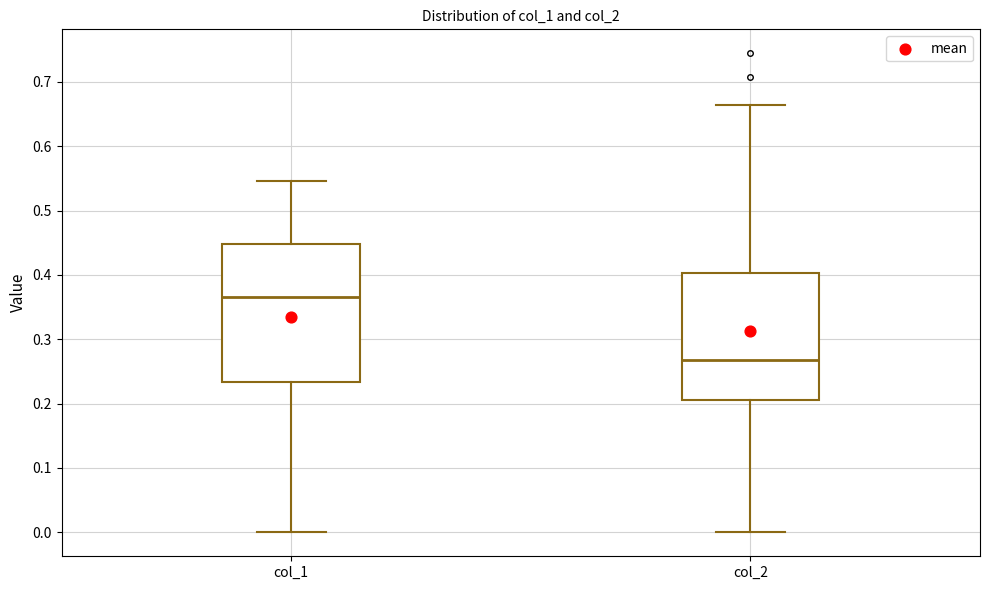

Reading left to right, transcribe this box plot: for each box, give where its median line is, the range the box spans, and where its two whiskers end, as read against the y-axis. The values are not printed on the chart, so give them approximately, as read against the axis.

col_1: median 0.37, box 0.23 to 0.45, whiskers 0.00 to 0.55
col_2: median 0.27, box 0.21 to 0.40, whiskers 0.00 to 0.66